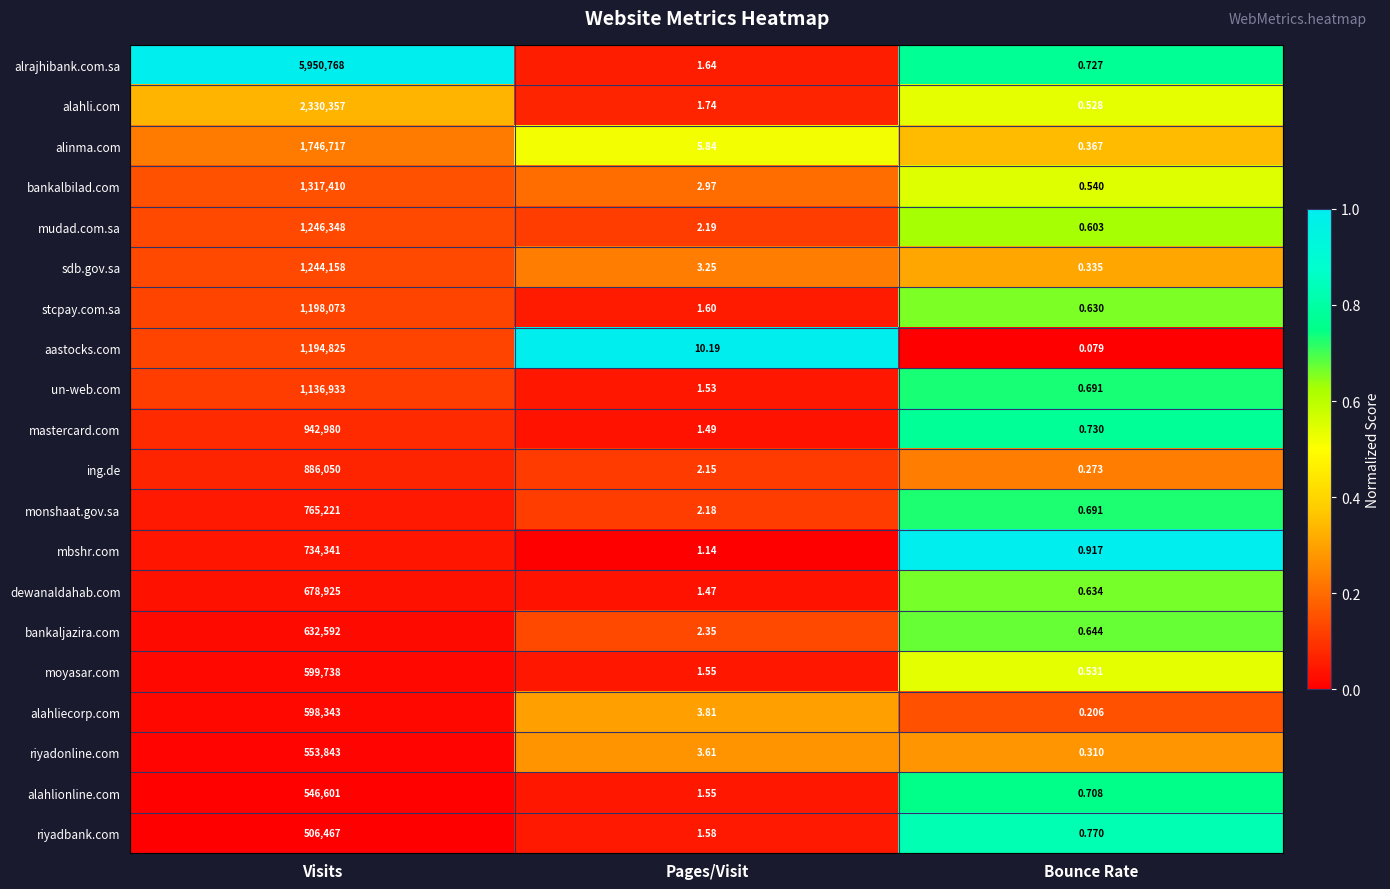

Which series has the widest spread of values?

alrajhibank.com.sa